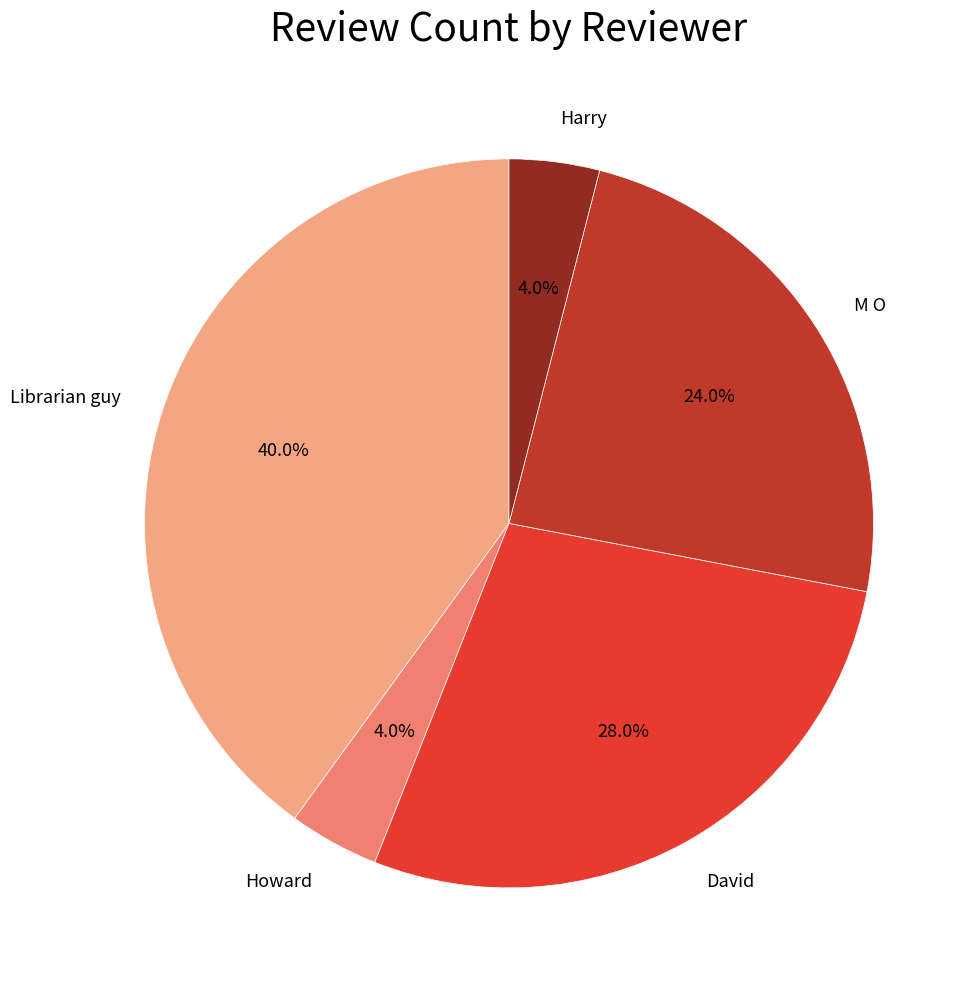

Which has a higher value, M O or David?

David